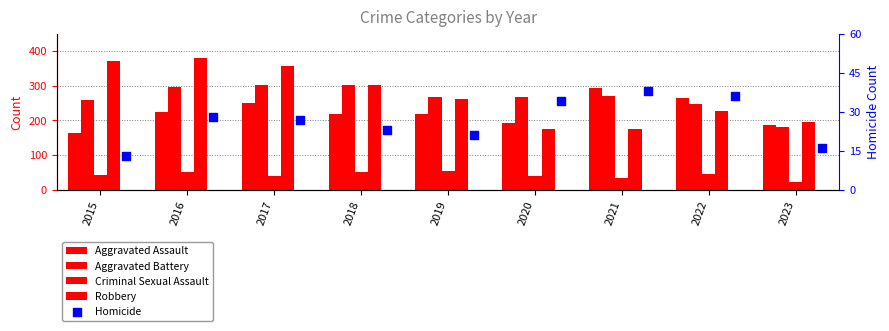

Which series has the largest Y range (max minus min)?

Robbery